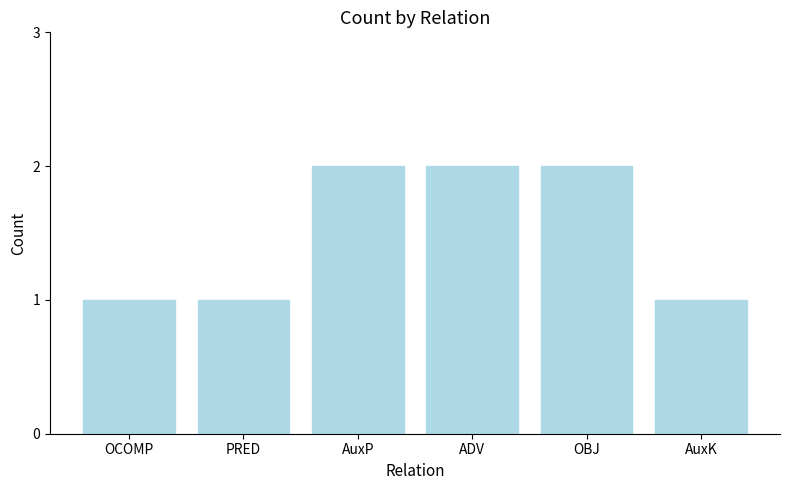

What is the label of the 6th bar from the left?

AuxK